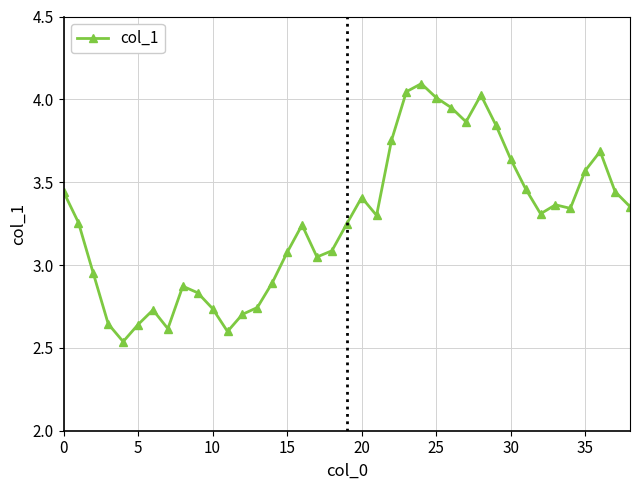

How many values exceed 3?

26